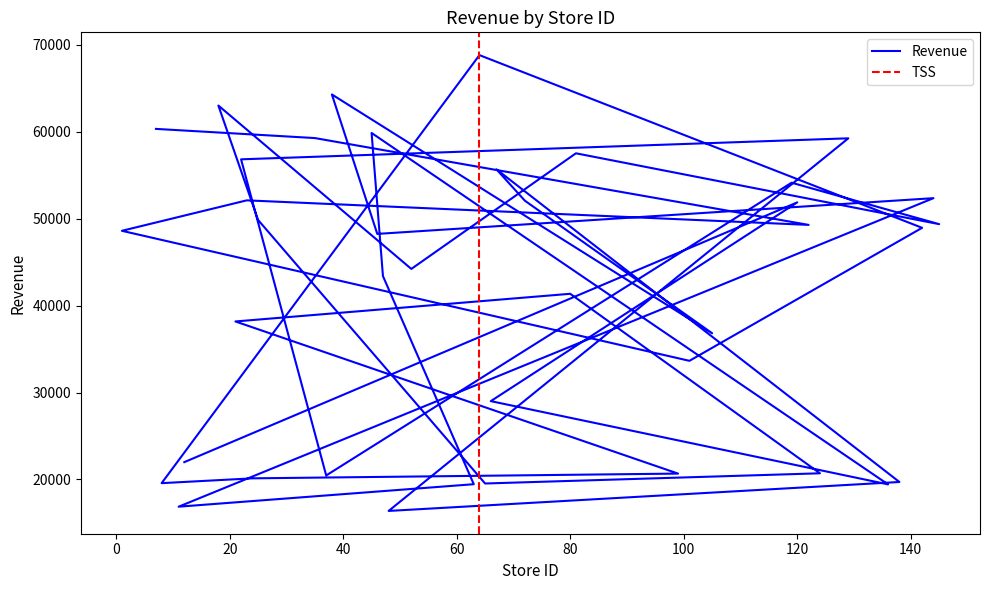

What is the difference between the values at 24 and 105?

16698